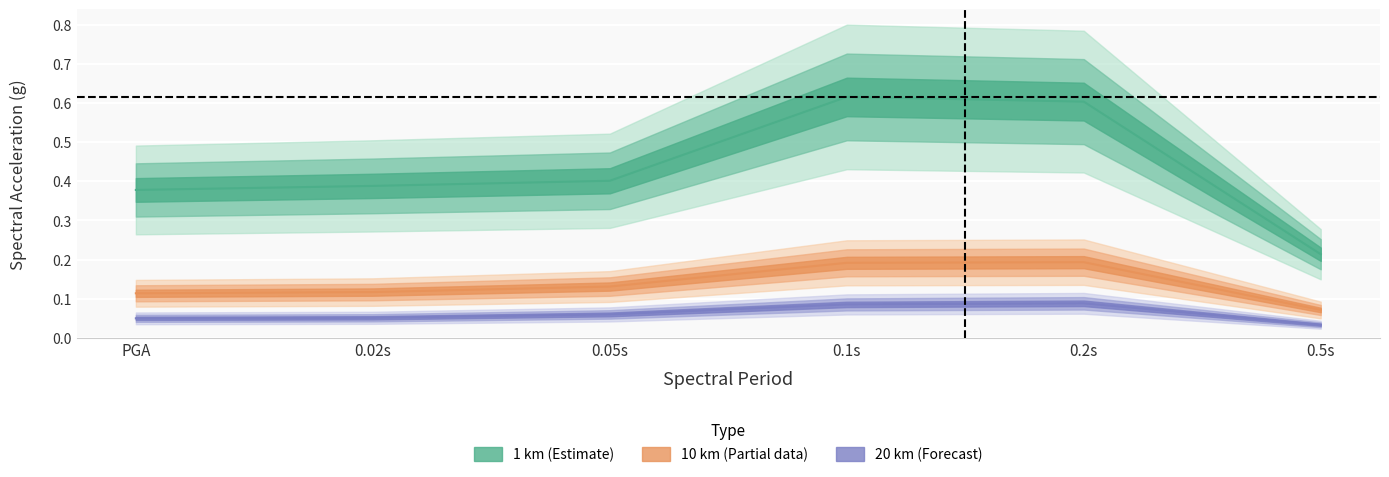

Reading left to right, extract all data points from this chart.

dist_1km: 0.4	0.4	0.4	0.6	0.6	0.2
dist_10km: 0.1	0.1	0.1	0.2	0.2	0.1
dist_20km: 0.1	0.1	0.1	0.1	0.1	0.0